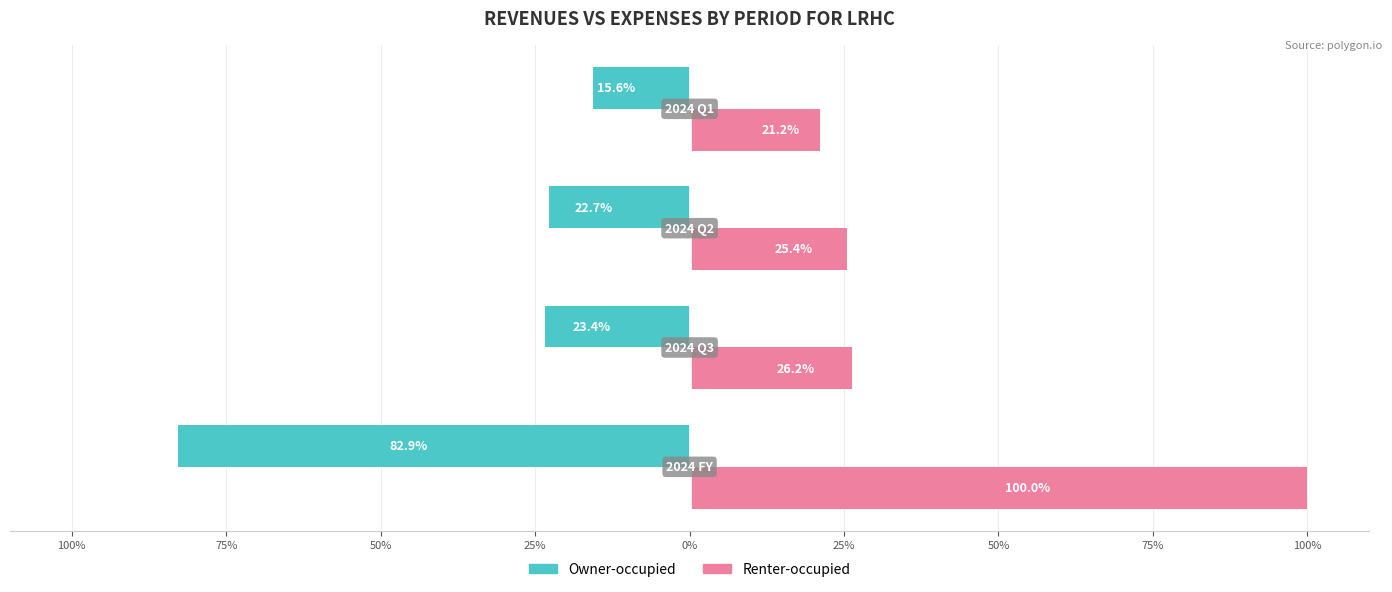

What are all the series names shown in the legend?

Owner-occupied, Renter-occupied